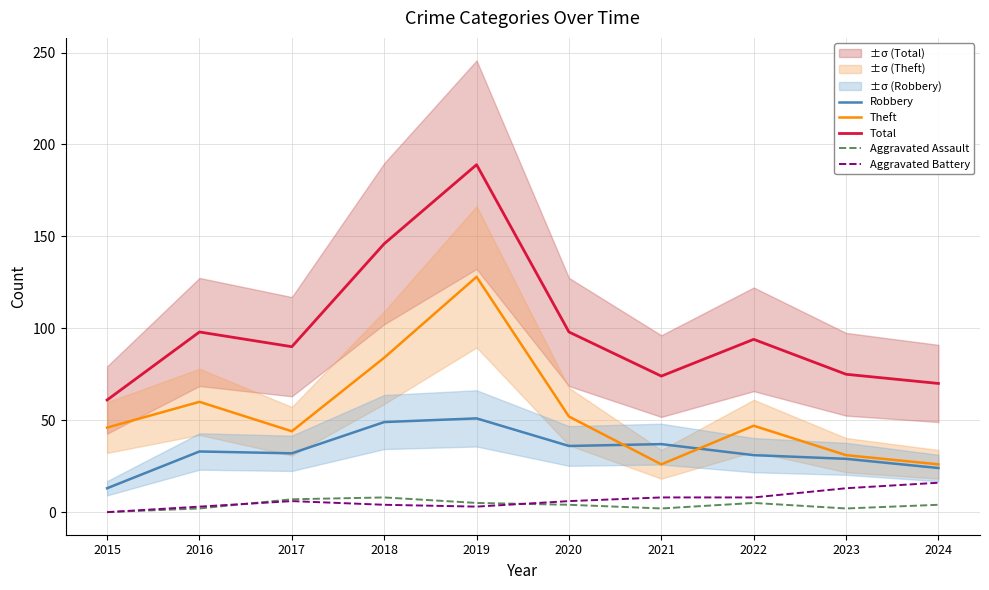

True or false: Total has more than 1 interior local peaks.

True